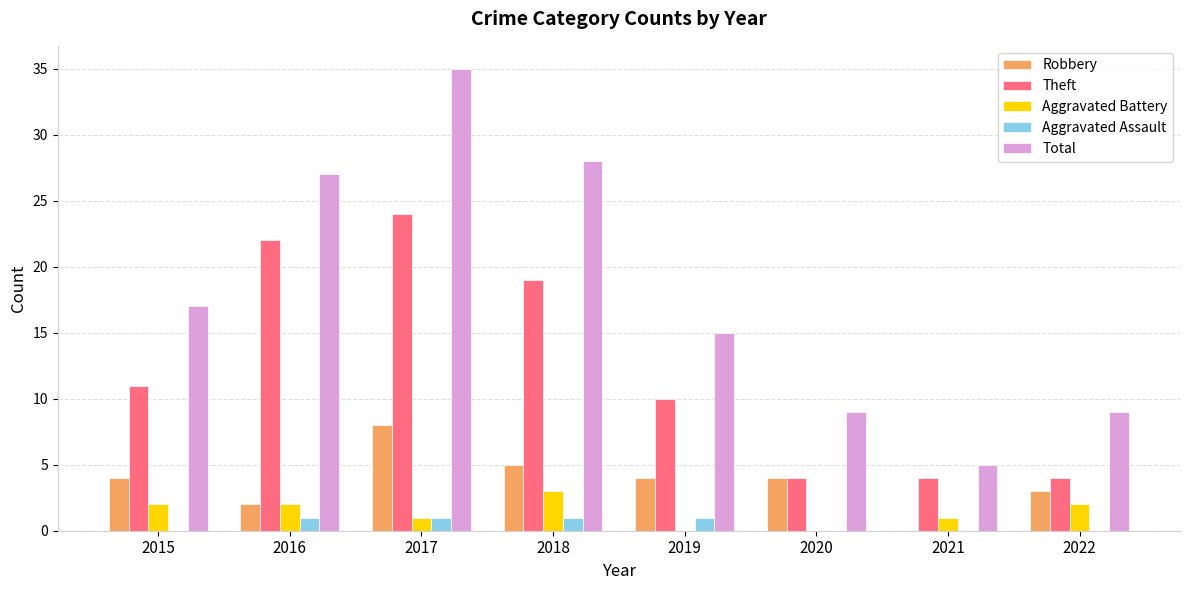

What is the total value across all series at 2022?

18